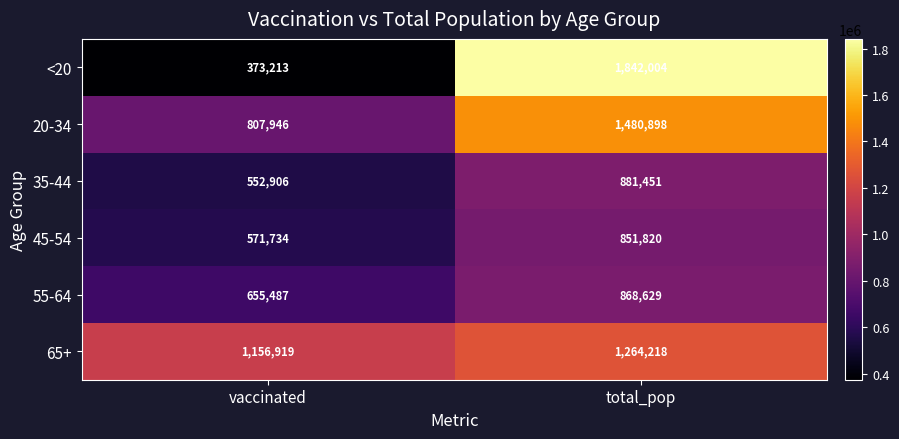

Which label corresponds to the largest value in the chart?

total_pop